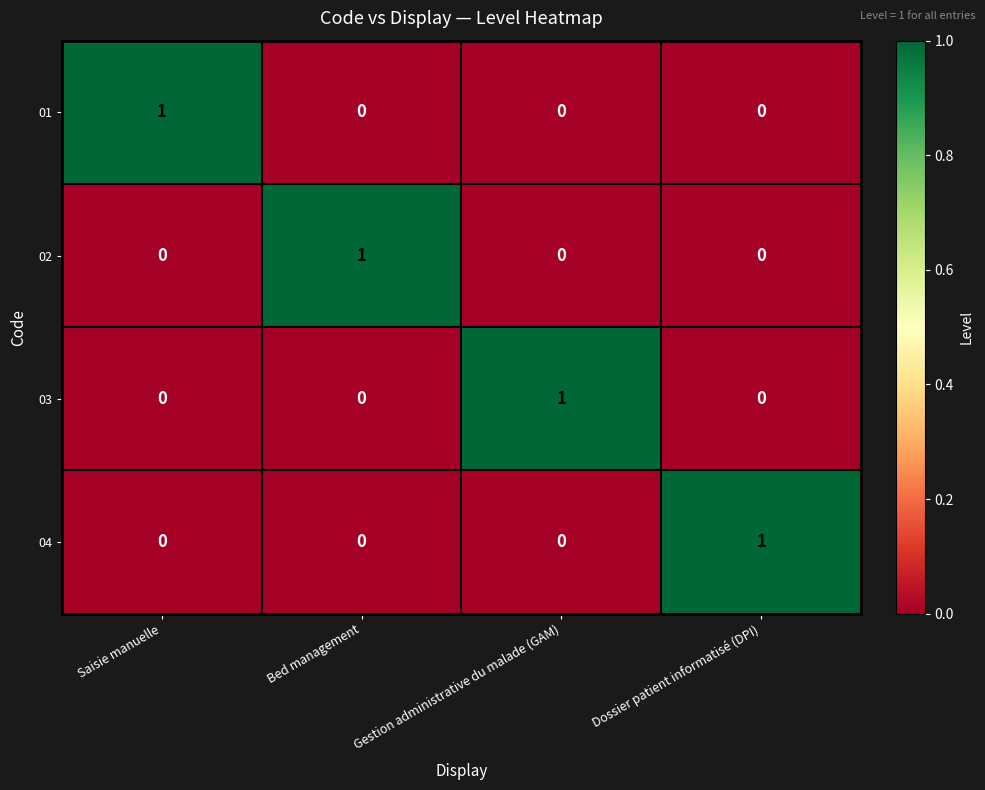

At which label does 03 reach its peak?

Gestion administrative du malade (GAM)